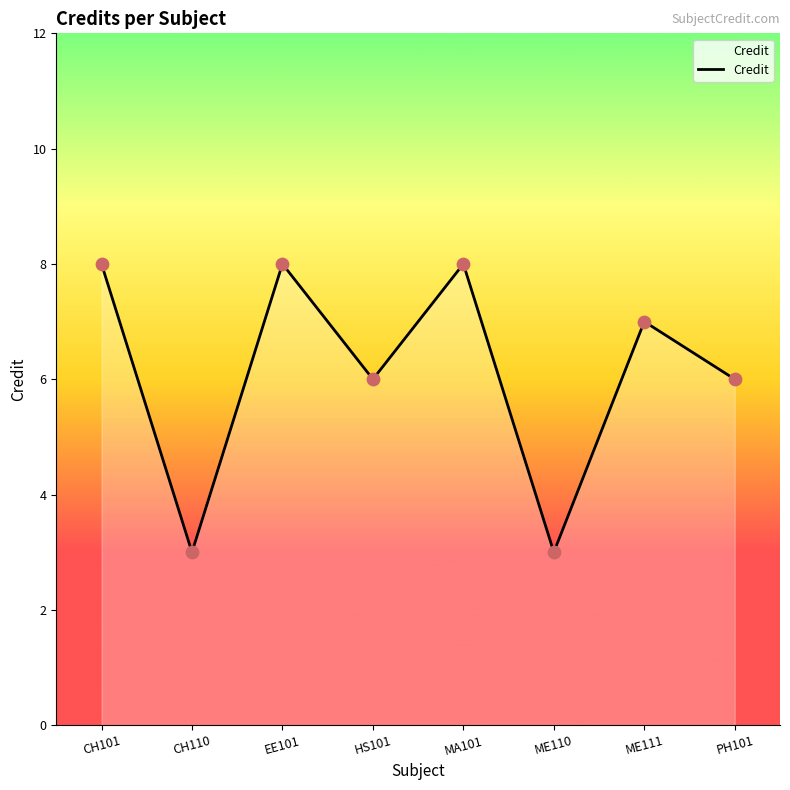

Approximately how many times larger is the value at ME110 compared to PH101?

0.5